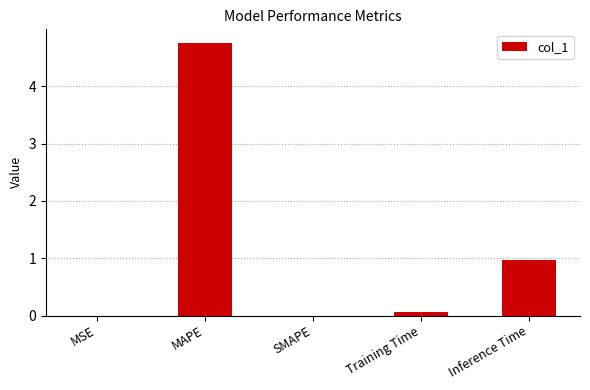

Which has a higher value, Inference Time or MSE?

Inference Time